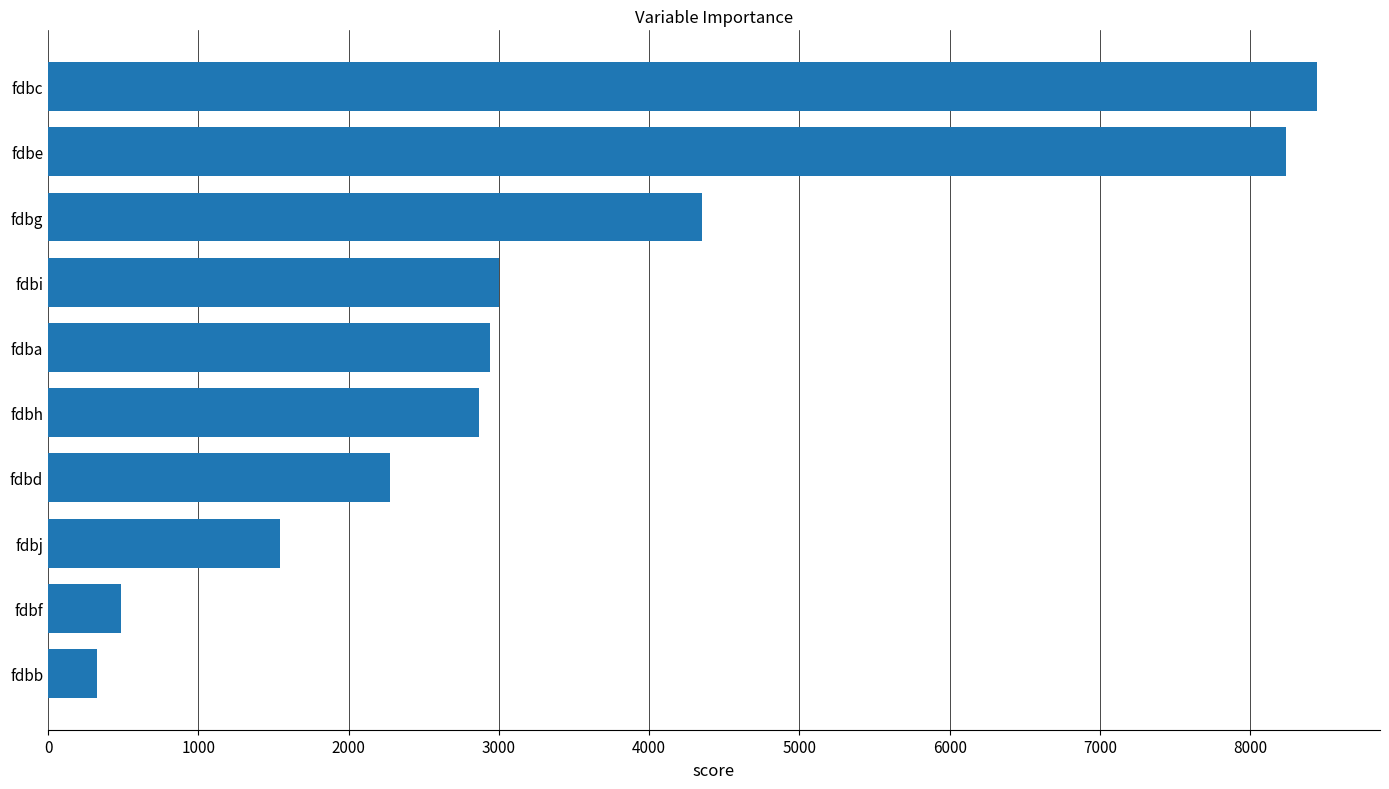

Reading bottom to top, what are all the values shown in this chart?

fdbb=328	fdbf=486	fdbj=1543	fdbd=2278	fdbh=2866	fdba=2942	fdbi=2999	fdbg=4354	fdbe=8240	fdbc=8441